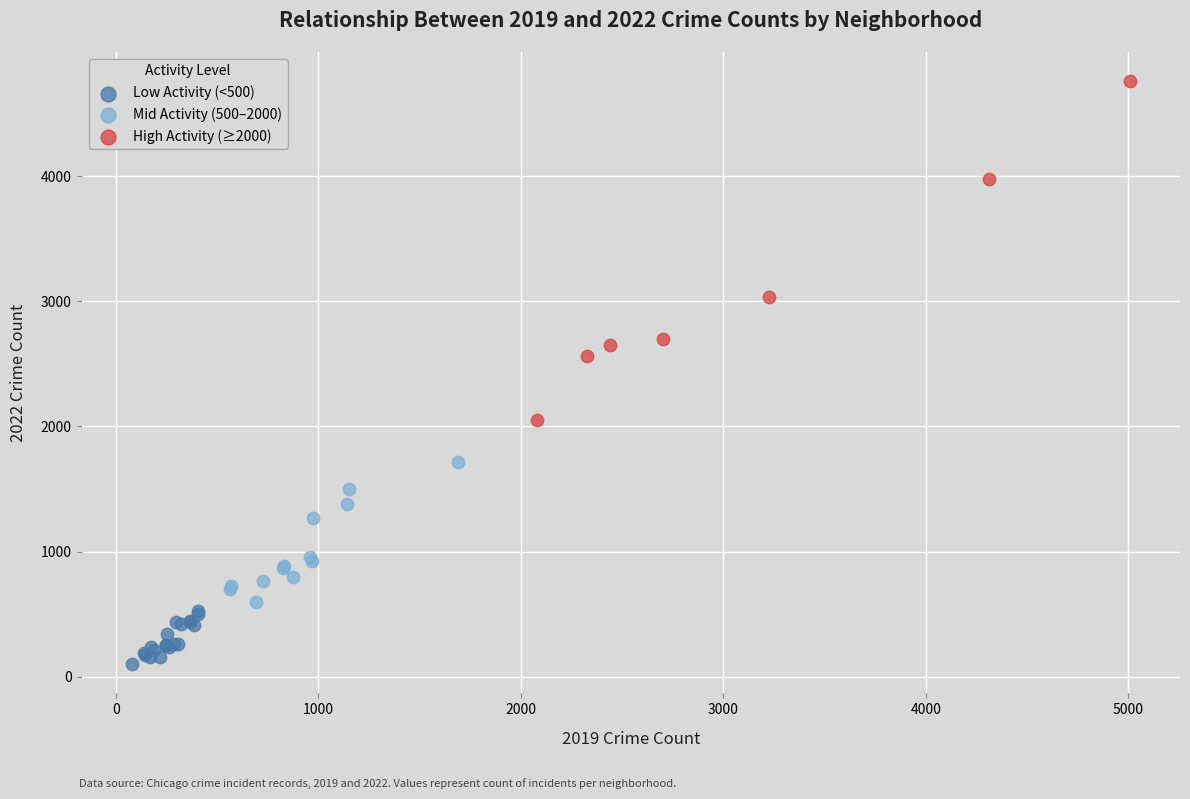

What are all the series names shown in the legend?

Low Activity (<500), Mid Activity (500–2000), High Activity (≥2000)